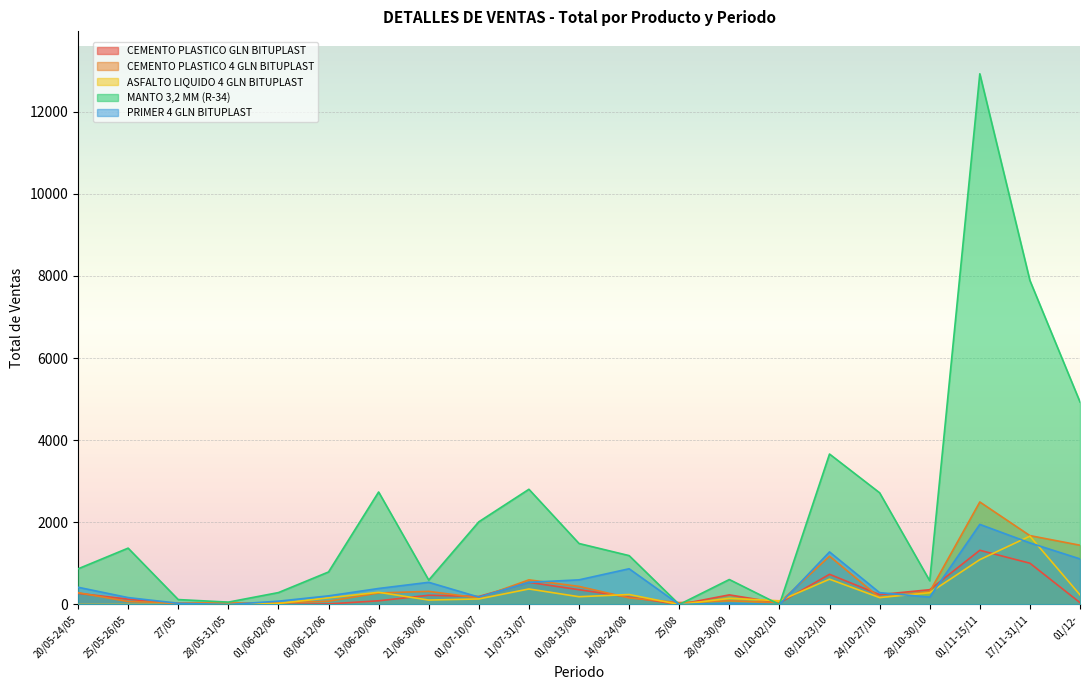

Count the number of data series in this chart.

5